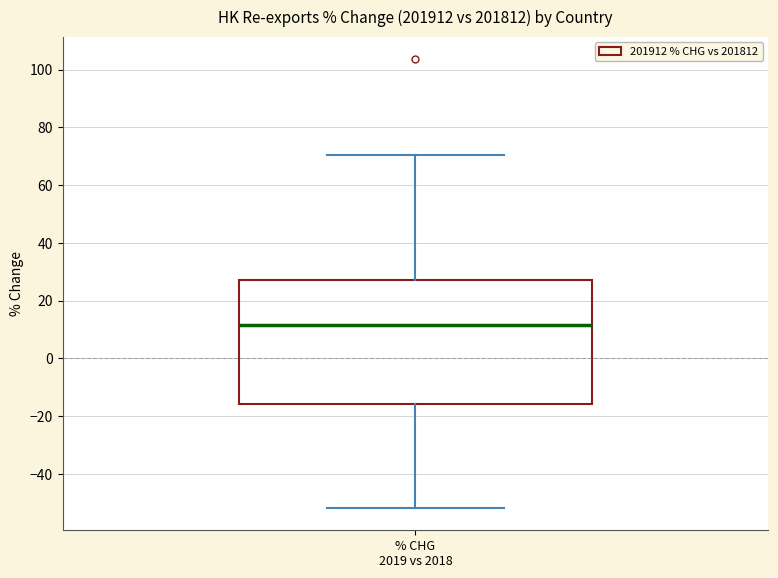

Where does the upper whisker of the box for % CHG 2019 vs 2018 end on the y-axis? The values are not printed on the chart, so give them approximately, as read against the axis.

70